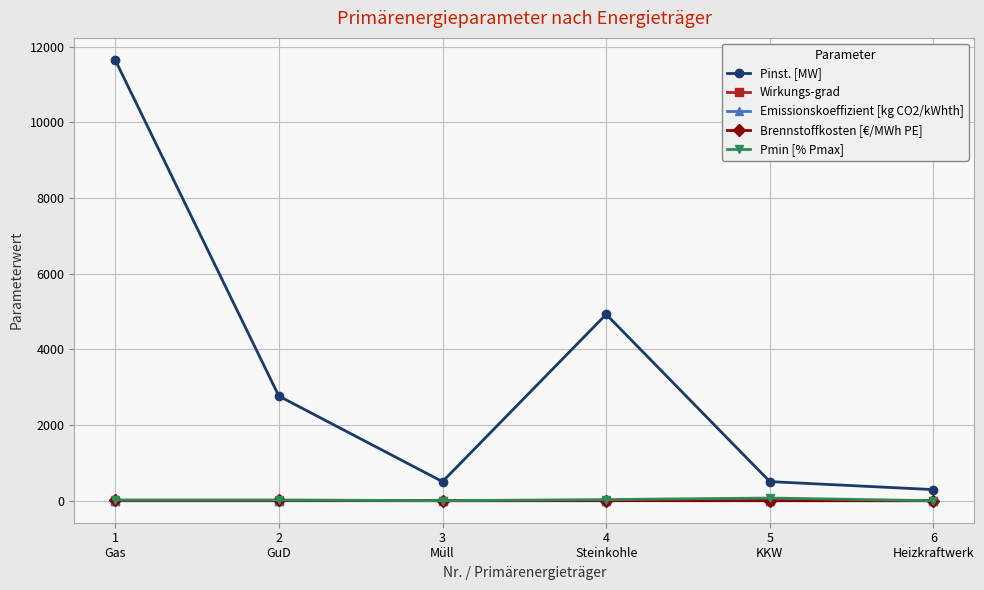

Between 3
Müll and 6
Heizkraftwerk, which series saw the biggest shift?

Pinst. [MW]